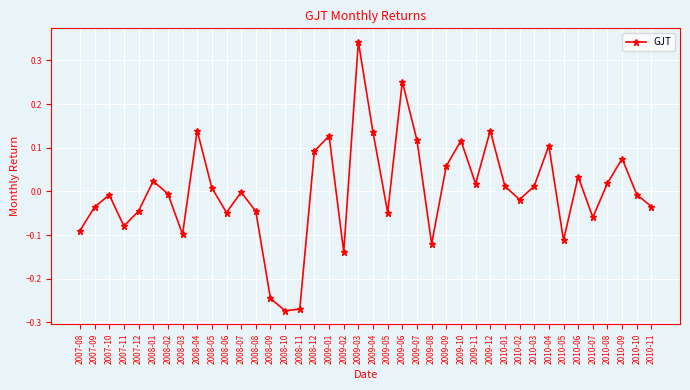

Which category has the highest value across all series?

2009-03